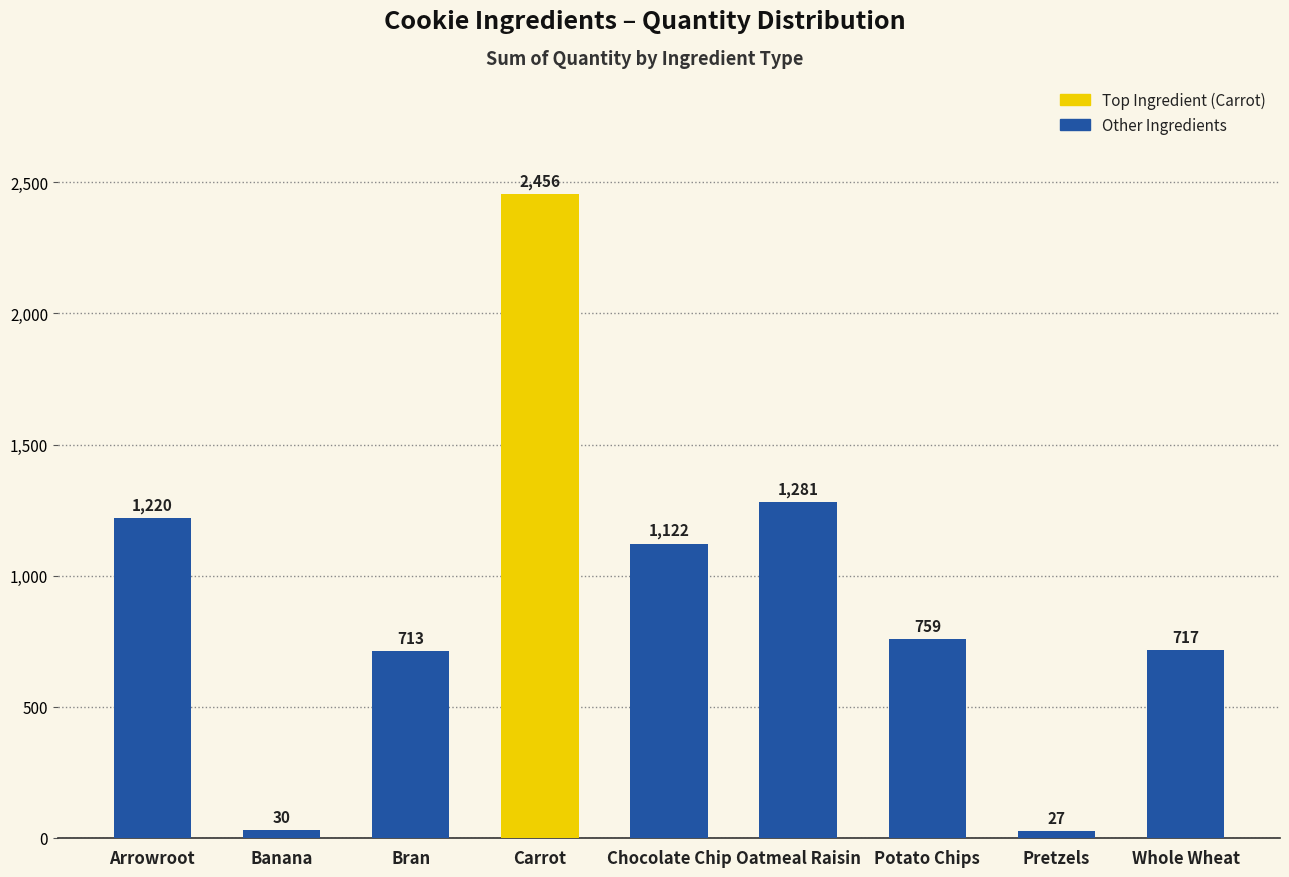

What is the minimum value shown in the chart?

27